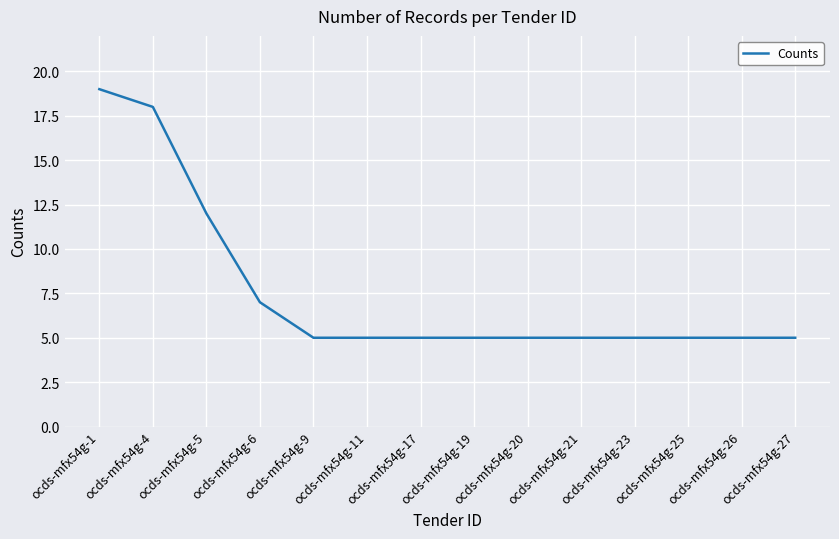

Which has a higher value, ocds-mfx54g-26 or ocds-mfx54g-1?

ocds-mfx54g-1